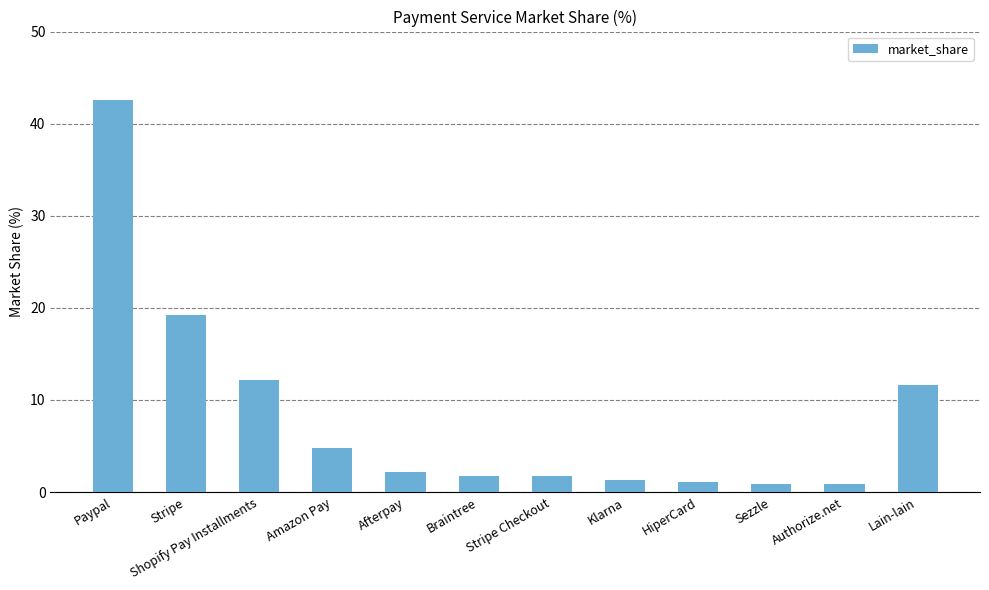

What is the change in value from Paypal to HiperCard?

-41.5